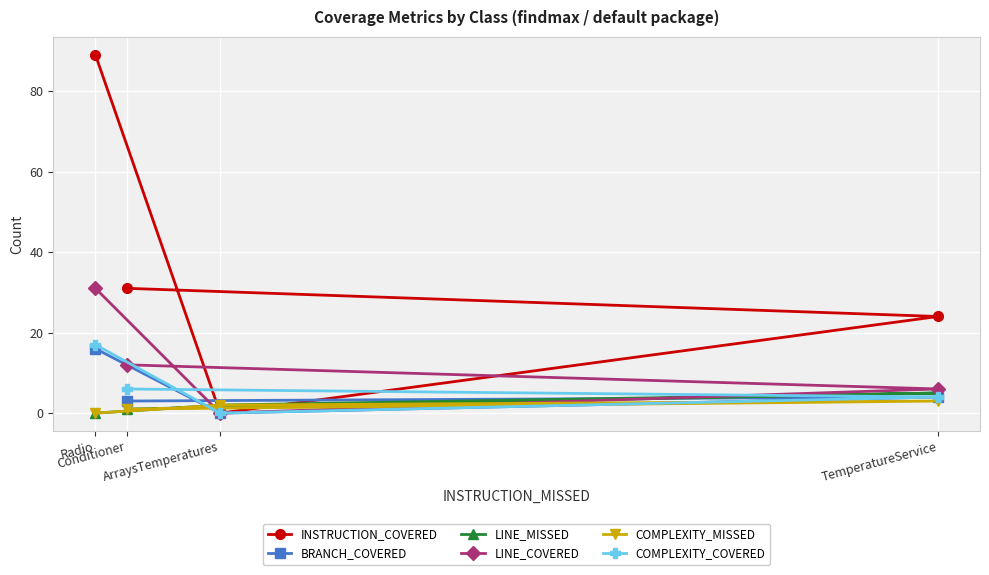

List the series in order of their peak value, highest first.

INSTRUCTION_COVERED, LINE_COVERED, COMPLEXITY_COVERED, BRANCH_COVERED, LINE_MISSED, COMPLEXITY_MISSED